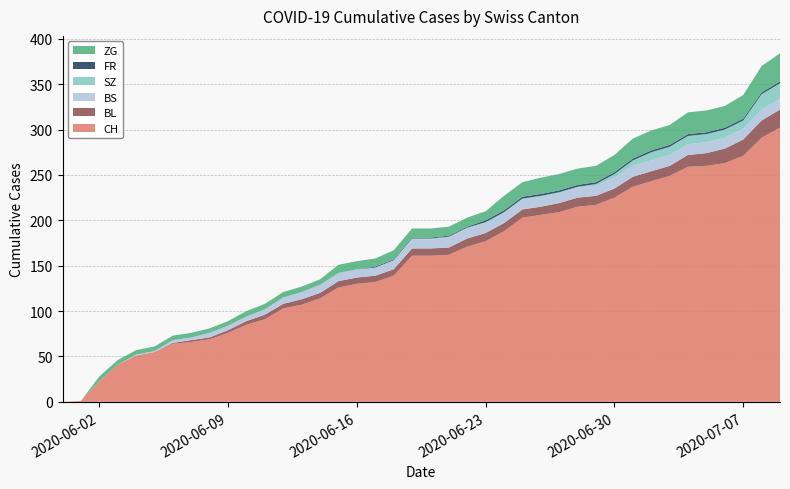

Reading left to right, transcribe all the data shown in this chart.

CH: 0=0	1=1	2=23	3=41	4=51	5=55	6=64	7=66	8=69	9=76	10=85	11=91	12=103	13=107	14=114	15=126	16=130	17=132	18=139	19=161	20=161	21=162	22=171	23=177	24=188	25=203	26=206	27=209	28=215	29=217	30=225	31=237	32=243	33=249	34=259	35=260	36=263	37=271	38=291	39=302
BL: 0=0	1=0	2=0	3=0	4=0	5=0	6=1	7=2	8=2	9=3	10=4	11=5	12=5	13=6	14=6	15=7	16=7	17=7	18=7	19=8	20=8	21=8	22=9	23=9	24=9	25=9	26=9	27=10	28=10	29=10	30=10	31=11	32=11	33=11	34=13	35=14	36=16	37=18	38=19	39=20
BS: 0=0	1=0	2=0	3=0	4=1	5=1	6=3	7=3	8=5	9=5	10=5	11=6	12=7	13=8	14=9	15=9	16=9	17=9	18=10	19=10	20=10	21=11	22=11	23=11	24=11	25=11	26=11	27=11	28=11	29=11	30=12	31=12	32=12	33=12	34=12	35=12	36=12	37=12	38=12	39=12
SZ: 0=0	1=0	2=0	3=0	4=0	5=0	6=0	7=0	8=0	9=0	10=0	11=0	12=0	13=0	14=0	15=0	16=0	17=0	18=0	19=1	20=1	21=1	22=1	23=1	24=1	25=1	26=1	27=1	28=1	29=2	30=4	31=6	32=9	33=9	34=9	35=9	36=9	37=9	38=17	39=17
FR: 0=0	1=0	2=0	3=0	4=0	5=0	6=0	7=0	8=0	9=0	10=0	11=0	12=0	13=0	14=0	15=0	16=0	17=1	18=1	19=1	20=1	21=1	22=1	23=2	24=2	25=2	26=2	27=2	28=2	29=2	30=2	31=2	32=2	33=2	34=2	35=2	36=2	37=2	38=2	39=2
ZG: 0=0	1=0	2=5	3=5	4=5	5=5	6=5	7=5	8=5	9=5	10=6	11=6	12=6	13=6	14=6	15=9	16=9	17=9	18=10	19=10	20=10	21=10	22=10	23=10	24=16	25=16	26=18	27=18	28=18	29=18	30=19	31=22	32=22	33=22	34=24	35=24	36=24	37=26	38=29	39=31